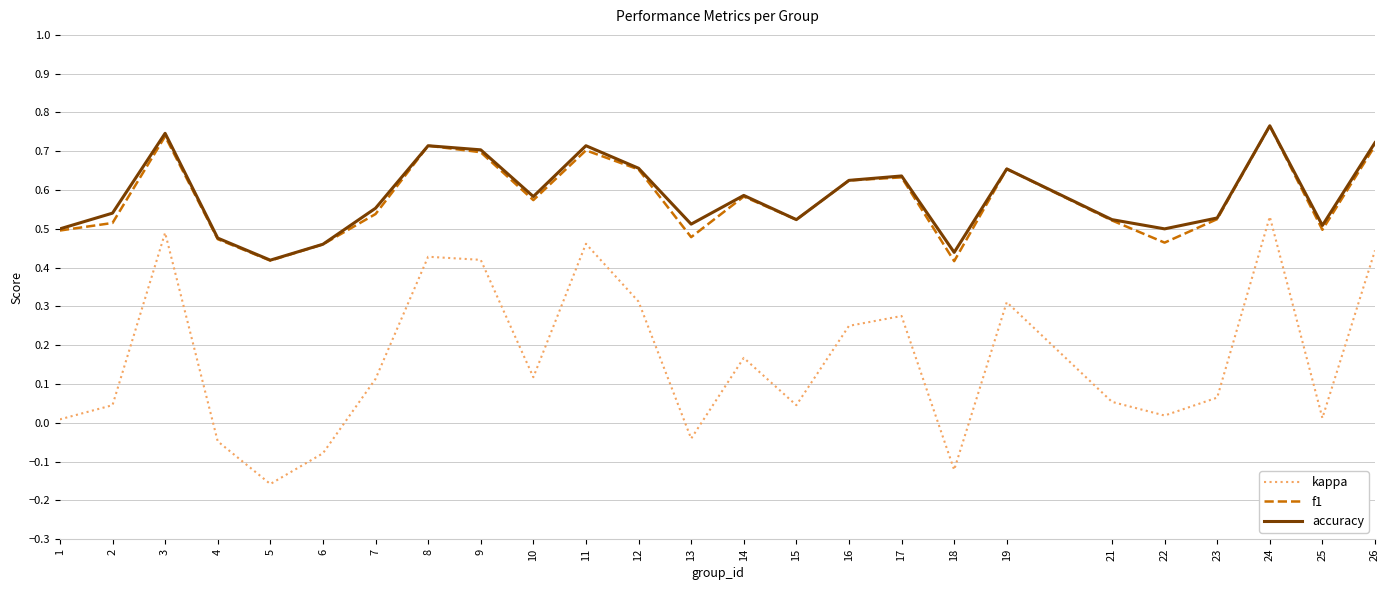

Which series changed the most between 4 and 12?

kappa